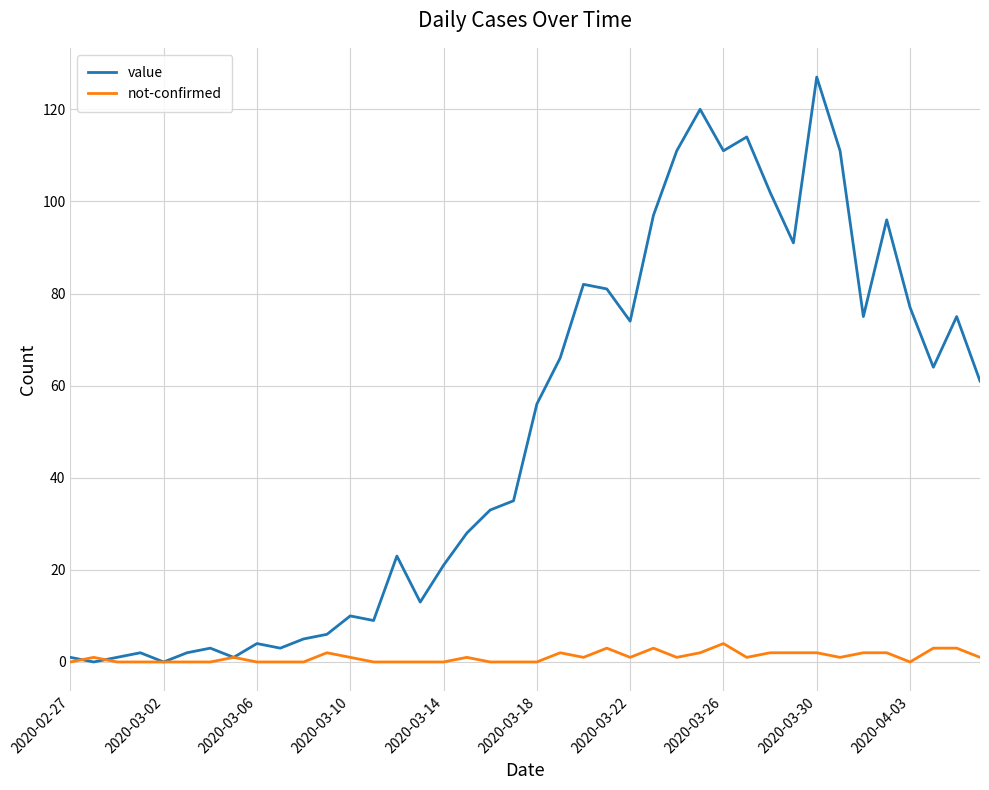

What is the average value of the not-confirmed series?

1